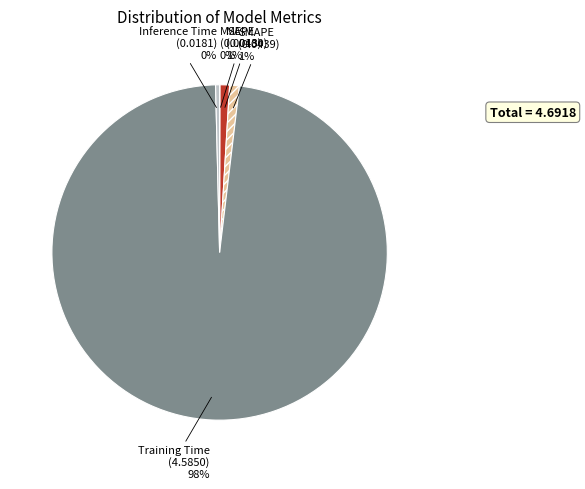

Is the sum of MAPE and SMAPE greater than half?

No